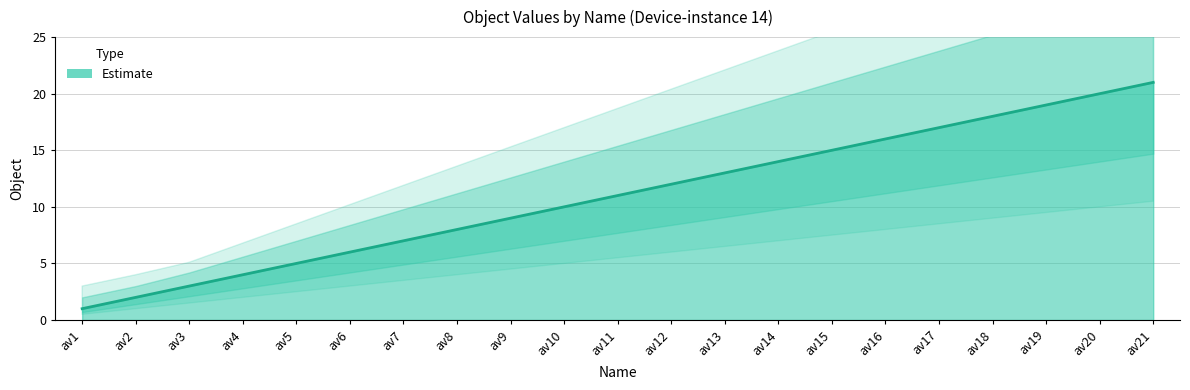

Reading left to right, list all the values displayed in this chart.

1	2	3	4	5	6	7	8	9	10	11	12	13	14	15	16	17	18	19	20	21